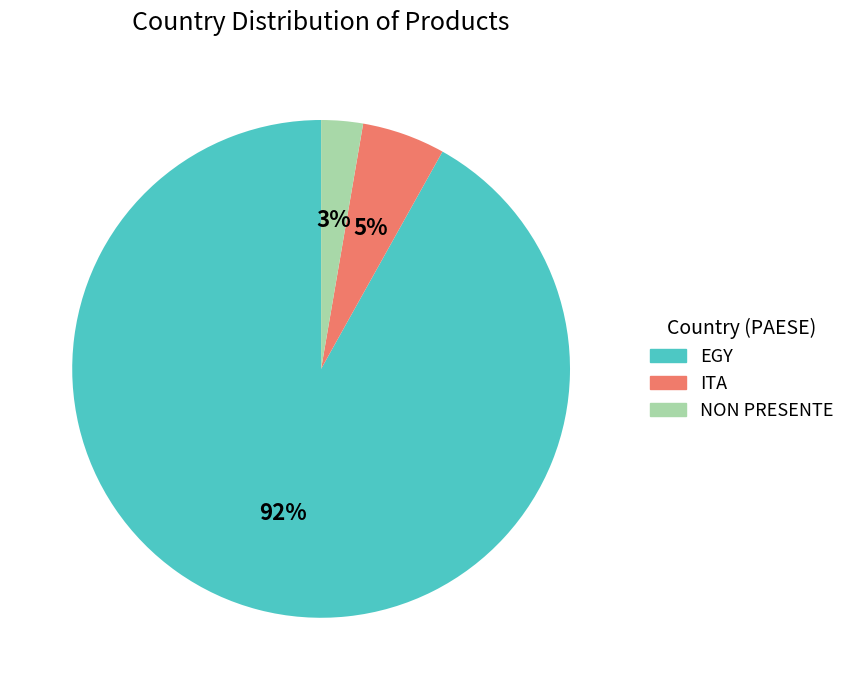

What is the largest slice in the pie chart?

EGY